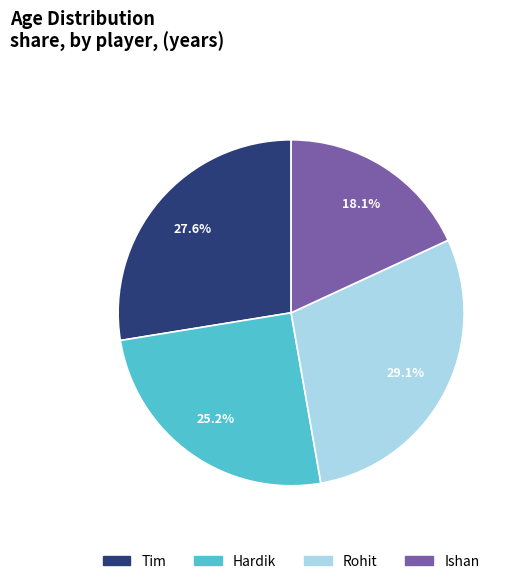

Count the number of slices in the pie.

4